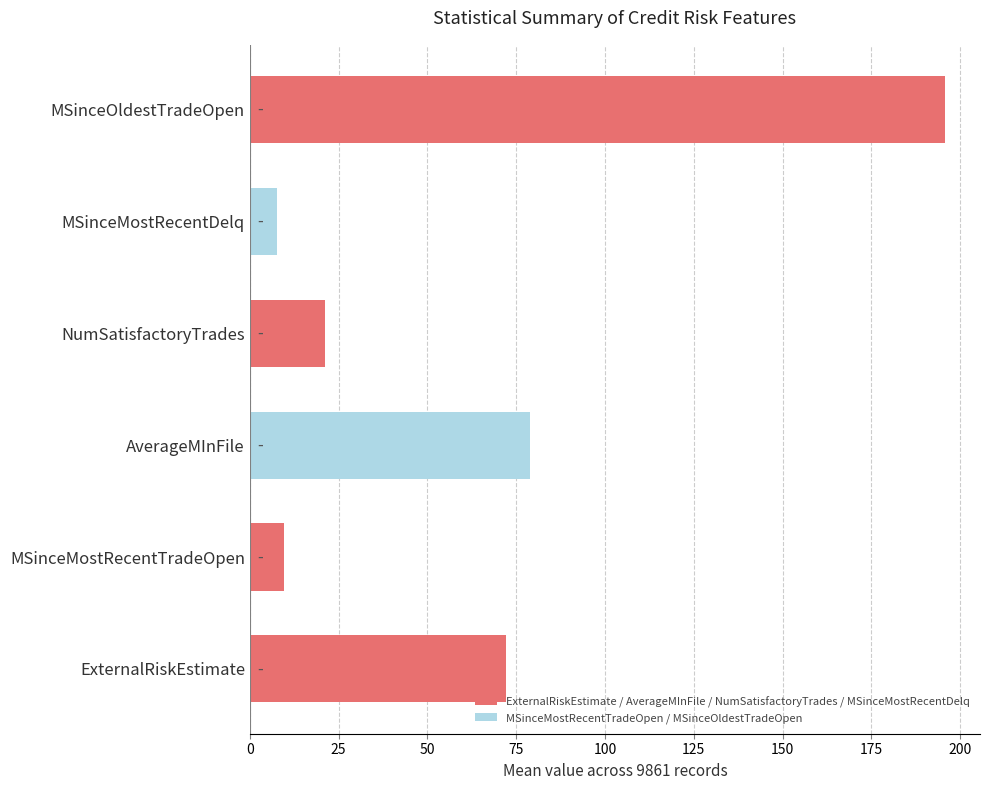

What is the change in value from AverageMInFile to MSinceMostRecentDelq?

-71.0